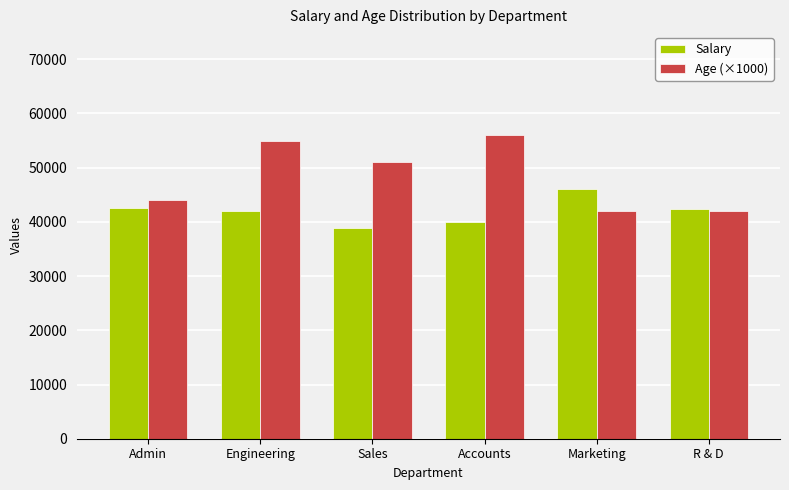

The Salary series shows 23165.6 at Sales. True or false?

False